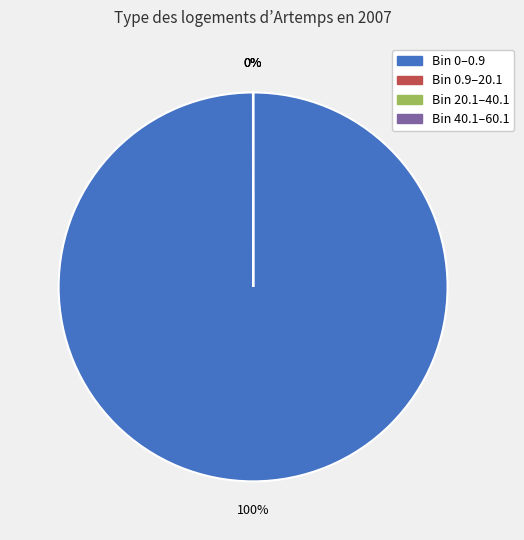

Is the sum of 40.1-60.1 and 20.1-40.1 greater than half?

No